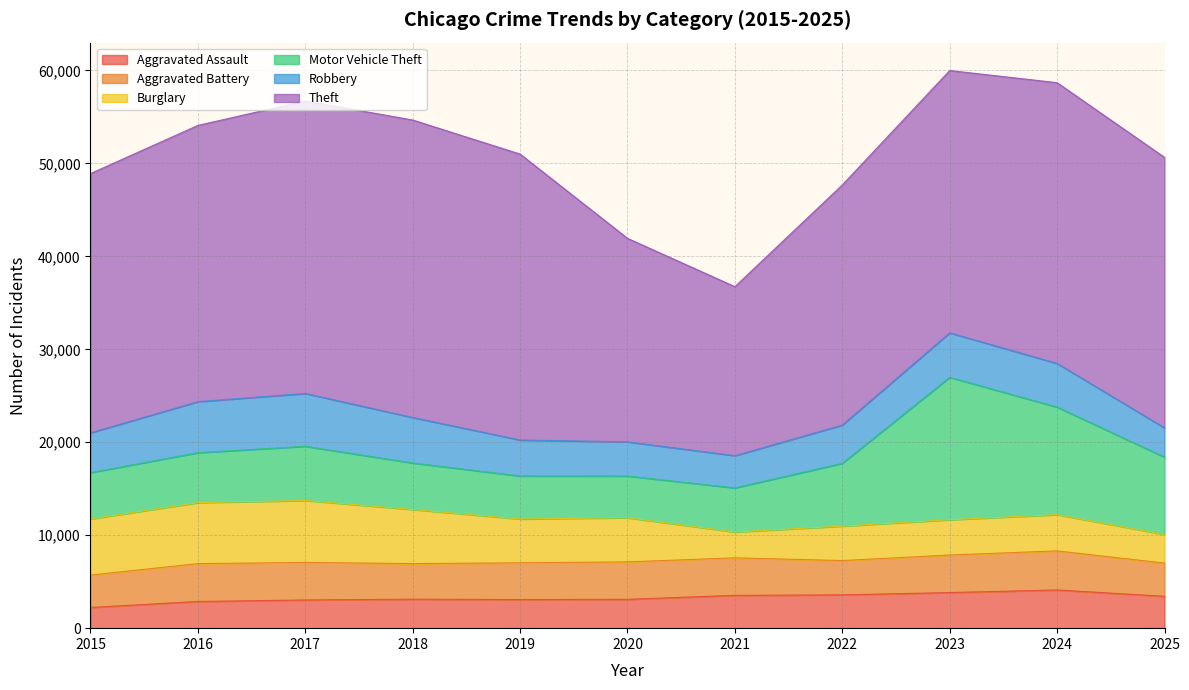

The value of Aggravated Battery at 2021 is 5291. True or false?

False